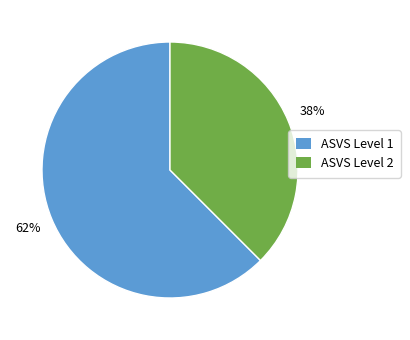

Is there any slice that represents more than half of the pie?

Yes